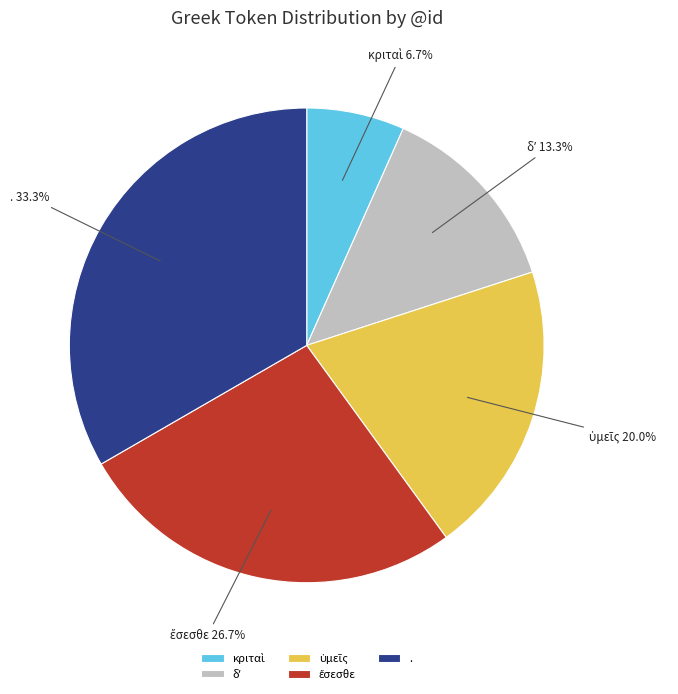

Which slice is the largest?

.